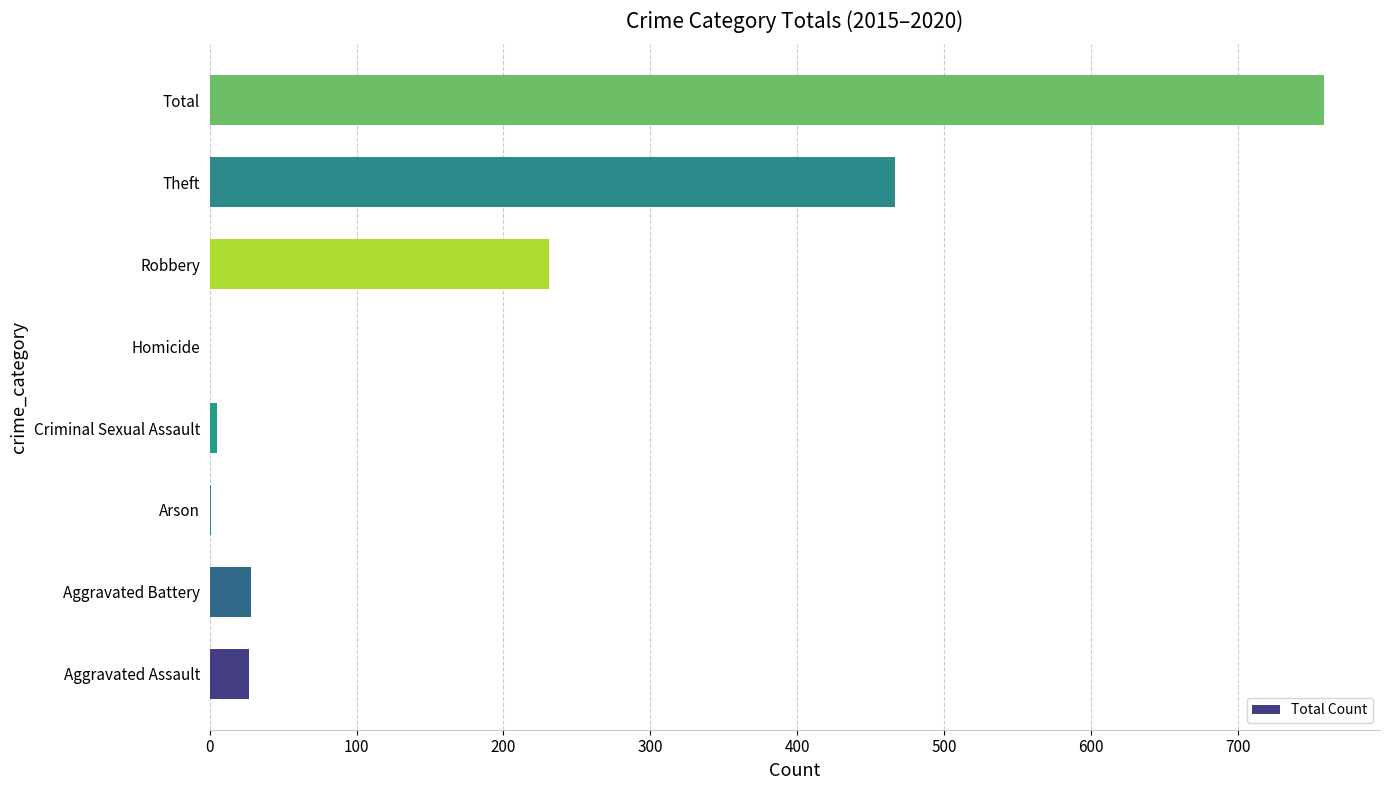

True or false: the data shows 101 at Robbery.

False